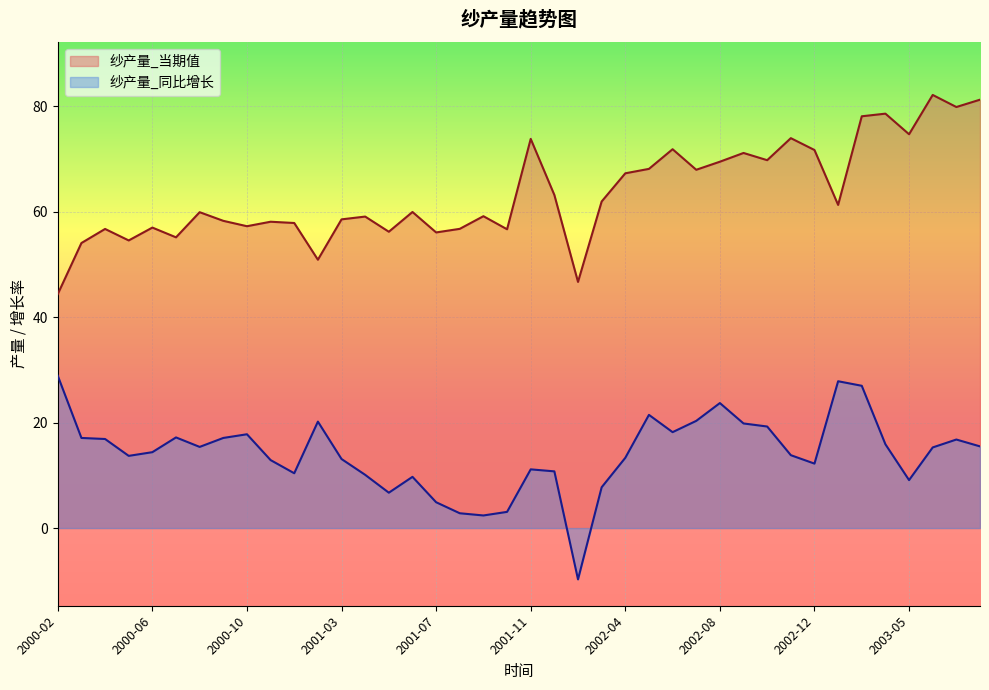

What is the difference between the maximum and second lowest values in the 纱产量_同比增长 series?

26.5